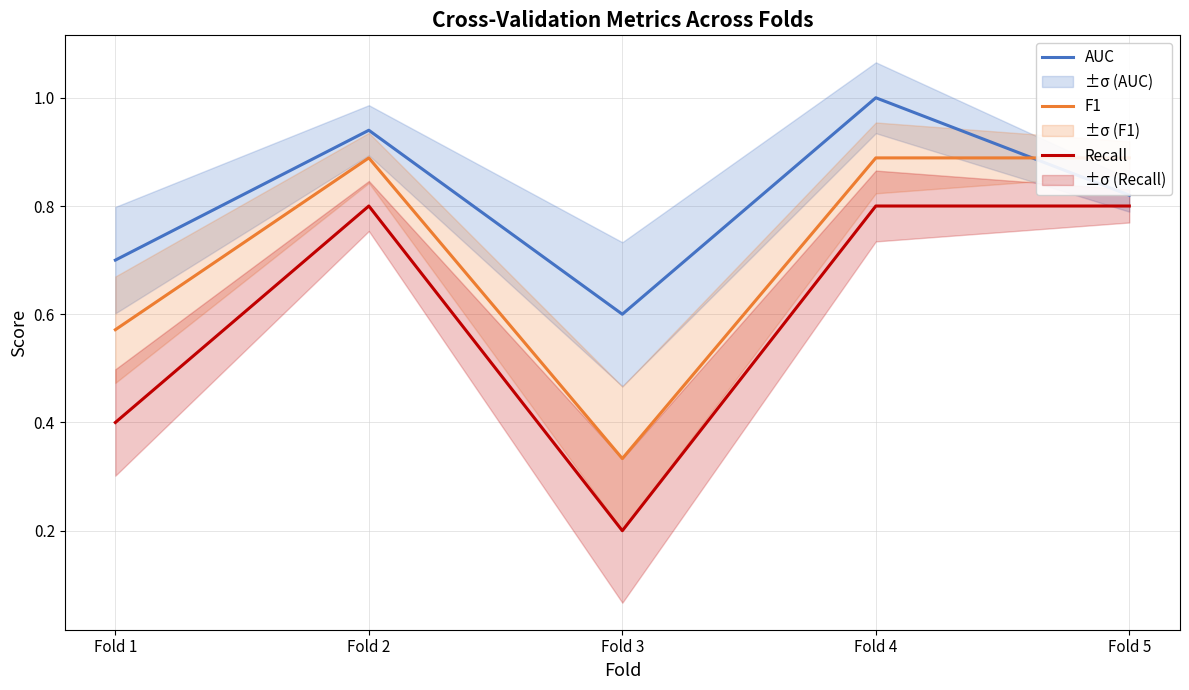

The F1 series shows 0.6 at Fold 3. True or false?

False